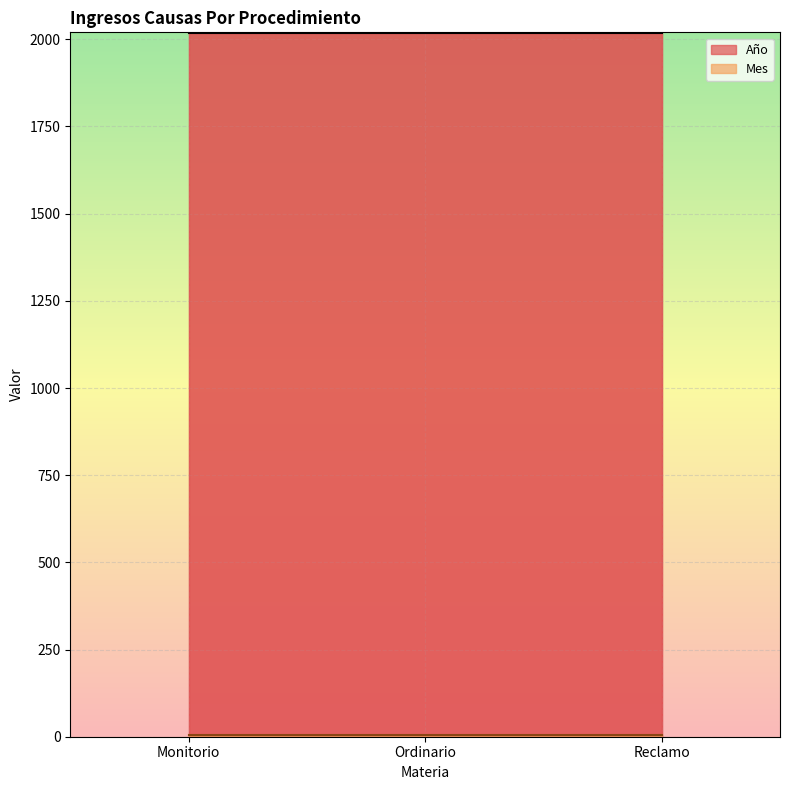

Reading right to left, extract all data points from this chart.

Año: 2017	2017	2017
Mes: 4	4	4